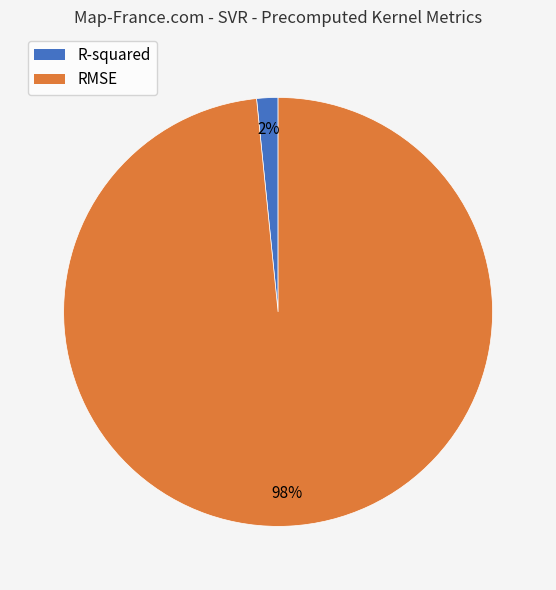

Rank the categories by value from highest to lowest.

RMSE, R-squared